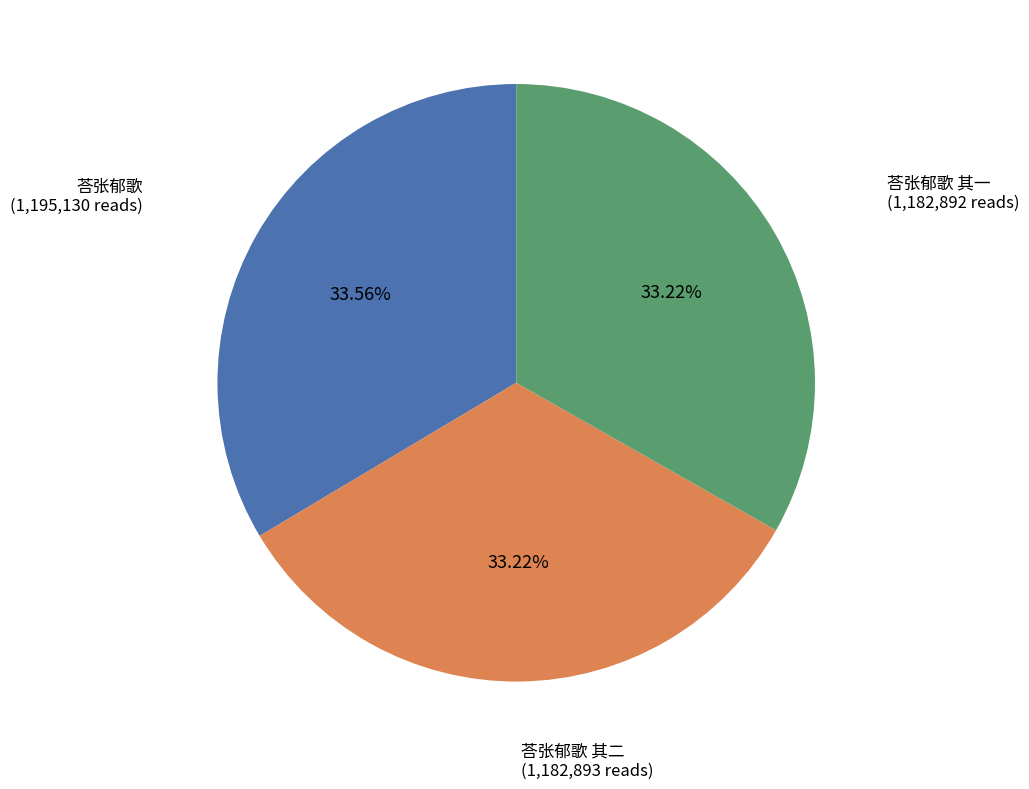

Approximately how many times larger is the value at 荅张郁歌 compared to 荅张郁歌 其一?

1.0